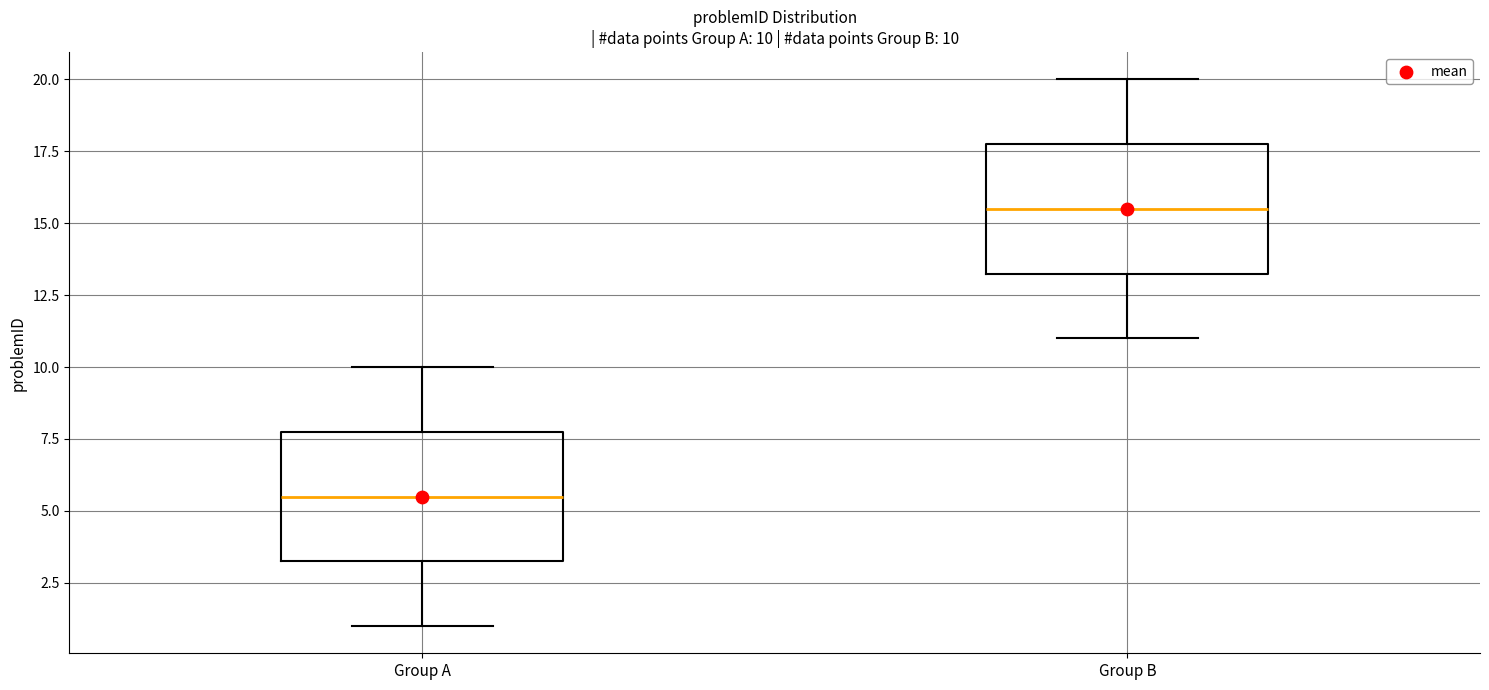

Which box has the lowest median line?

Group A